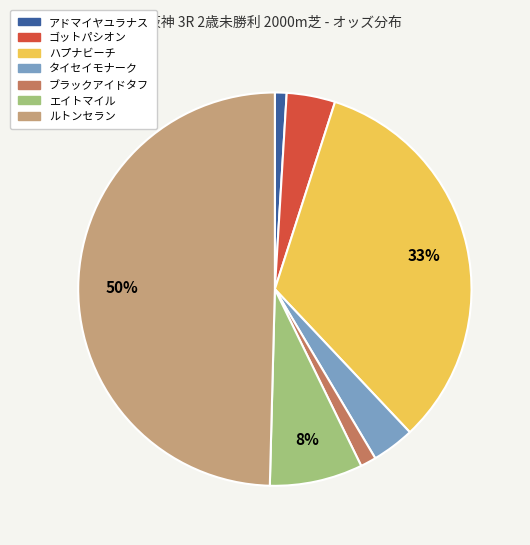

How many segments does this pie chart have?

7